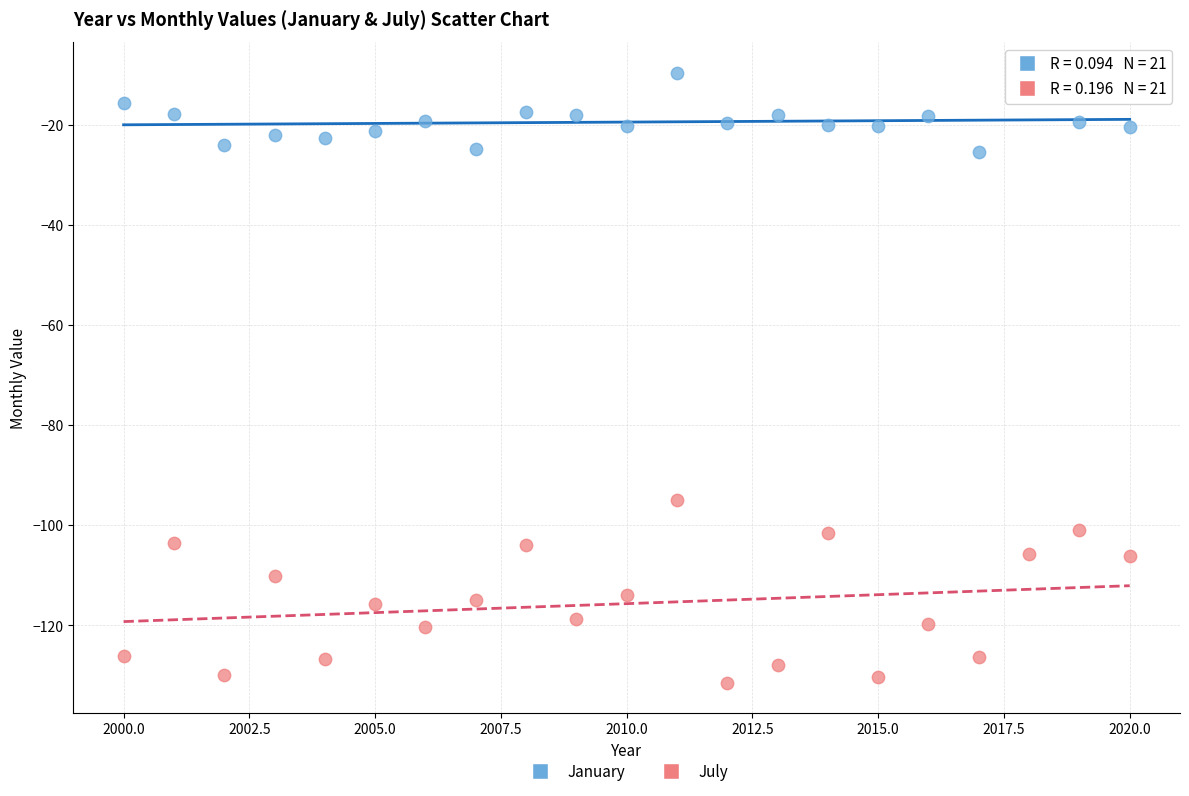

Across all series, what Y value is closest to -70?

-94.9